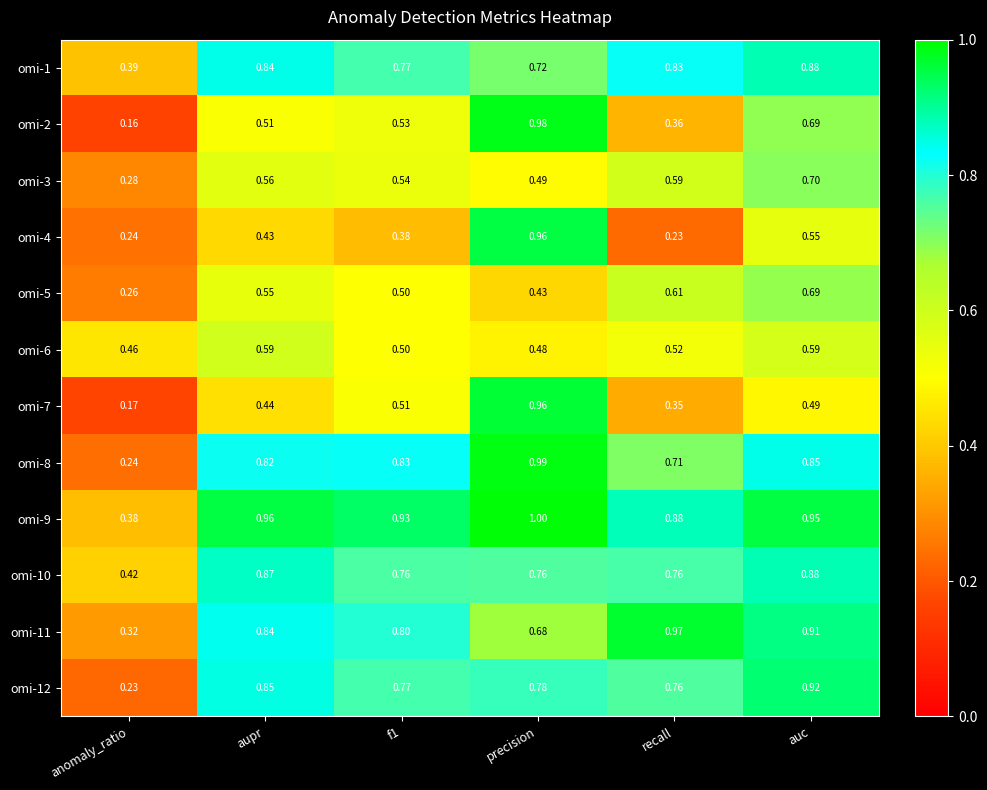

Which category has the highest value in the omi-1 series?

auc